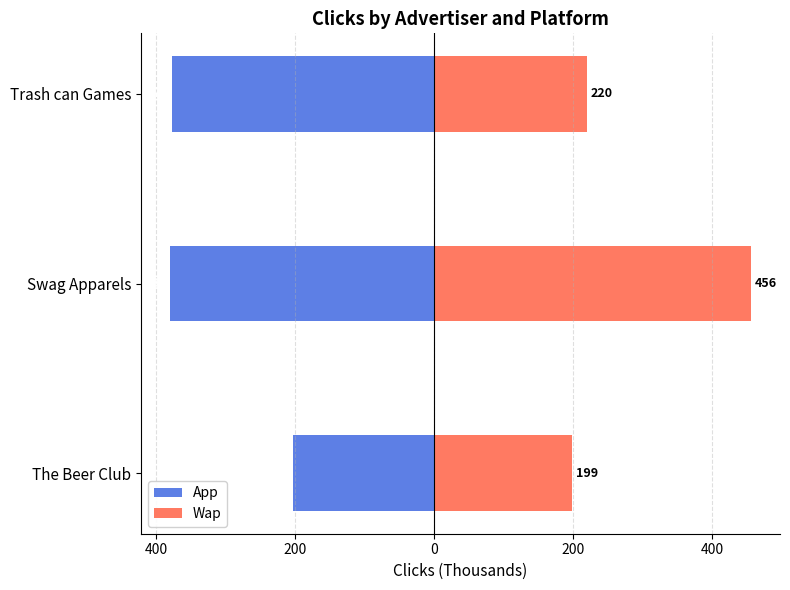

What is the value of the Wap bar at the 3rd from the left?

220